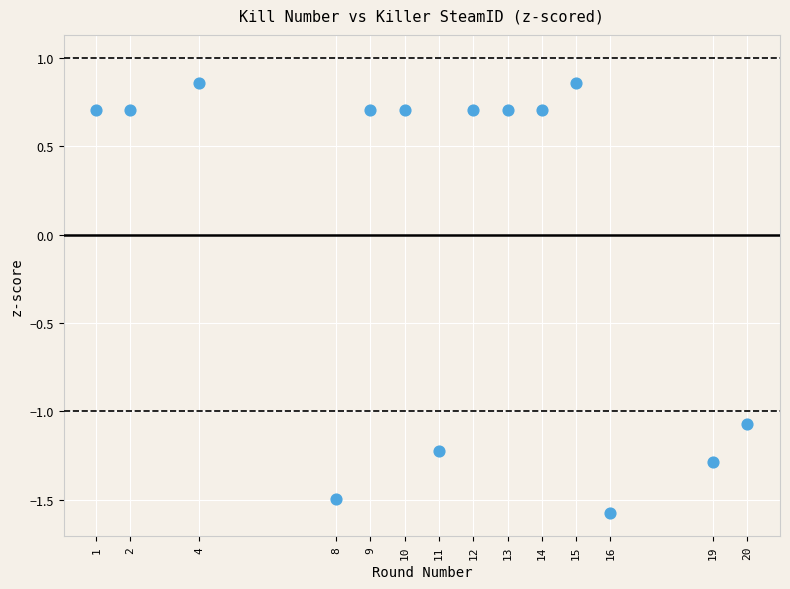

What is the range of Y values (max minus min)?

2.4